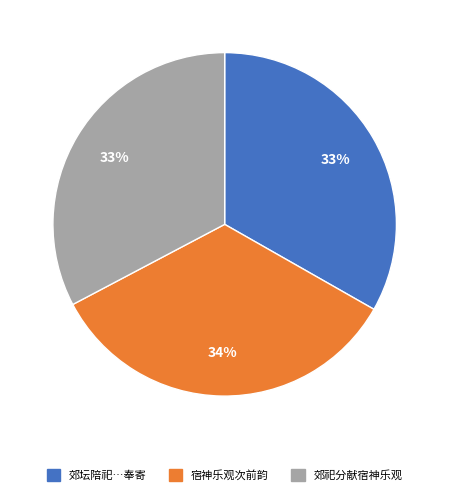

Combined, do 宿神乐观次前韵 and 郊祀分献宿神乐观 account for over 50%?

Yes